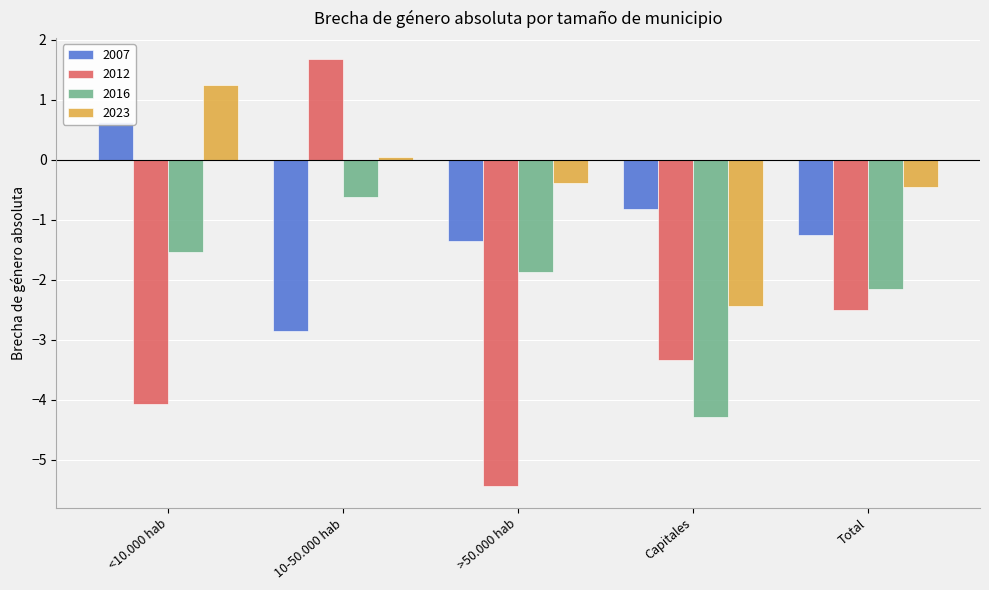

True or false: 2023 has a value of -2.4 at Capitales.

True